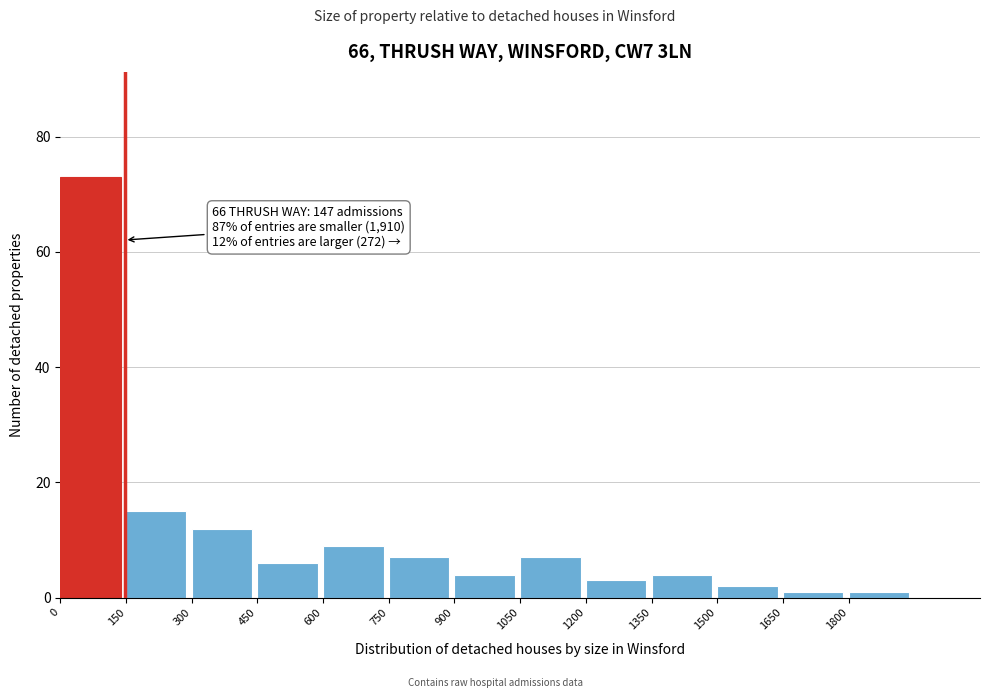

Which range on the x-axis has the tallest bar?

0 to 150